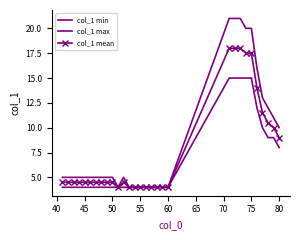

Which series has the widest spread of values?

col_1 max